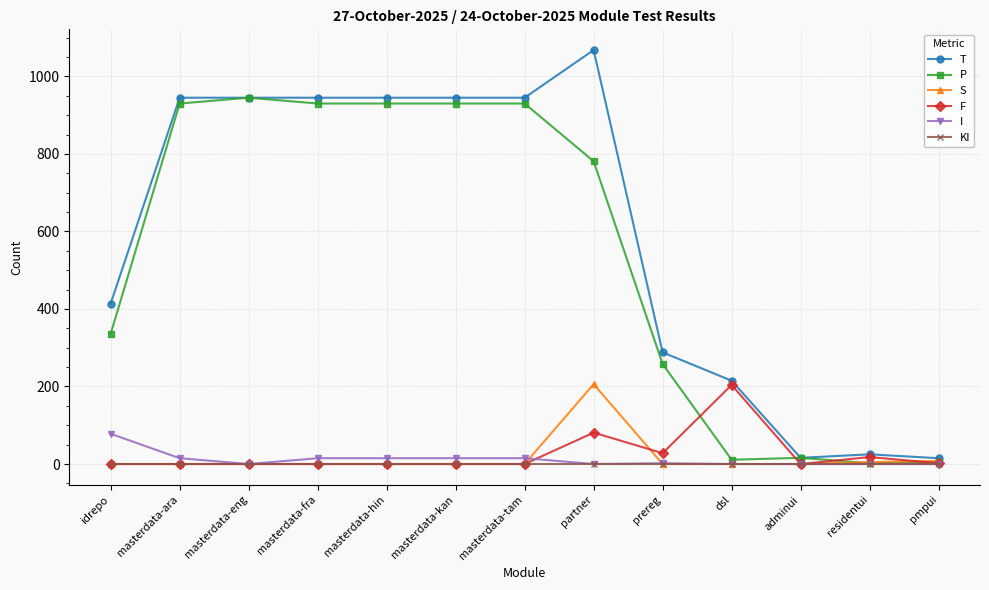

What is the total value across all series at masterdata-kan?

1890